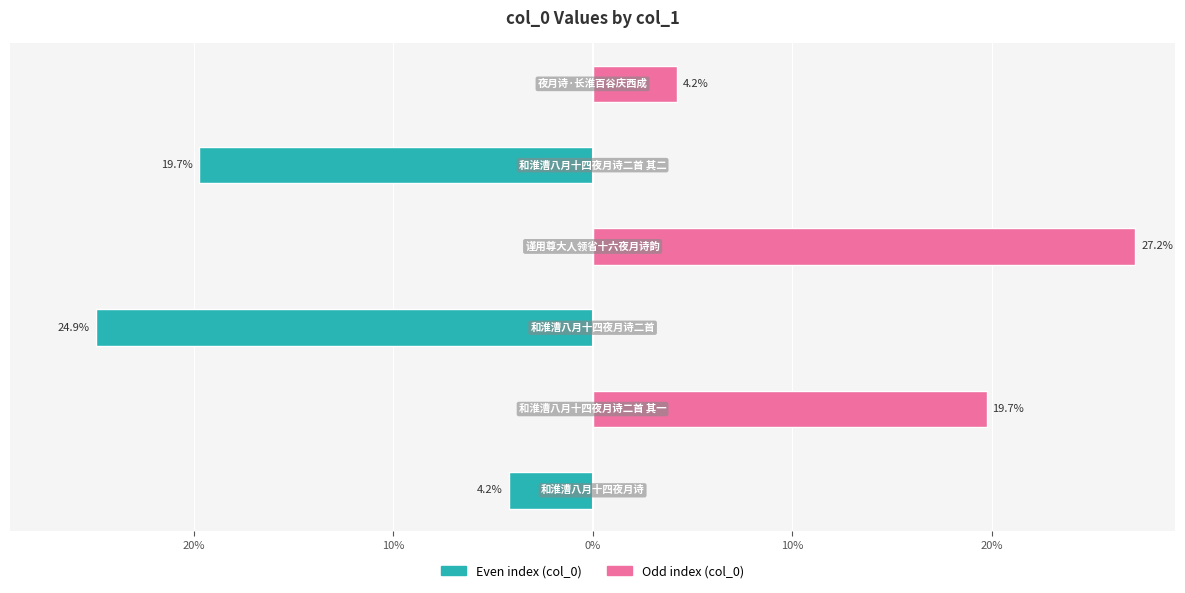

Count the number of categories in the chart.

6